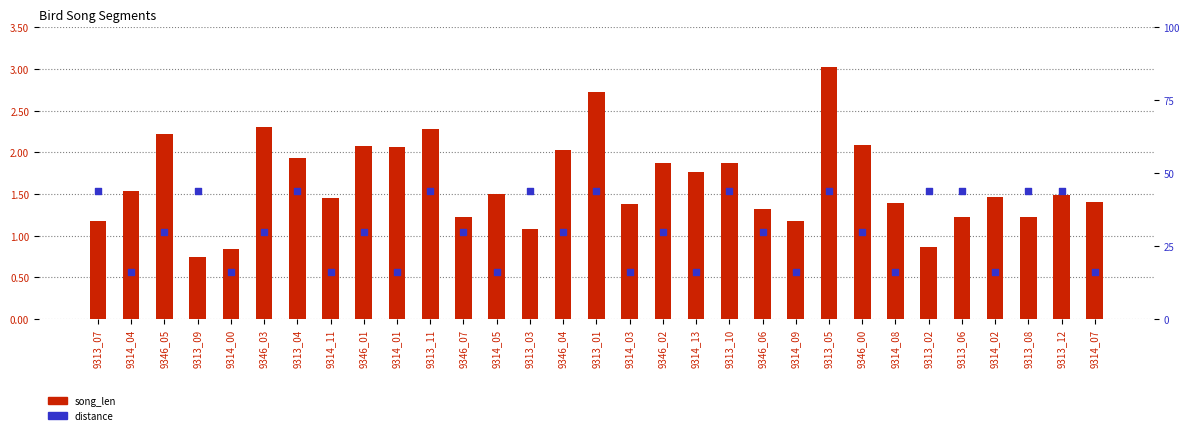

Which series has the largest total across all categories?

distance